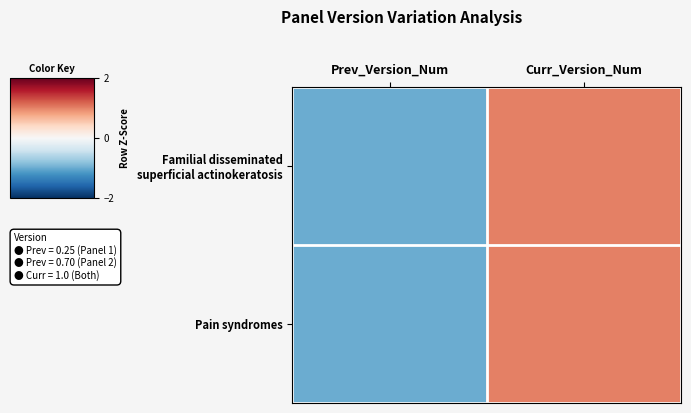

Which category has the lowest value across all series?

Prev_Version_Num